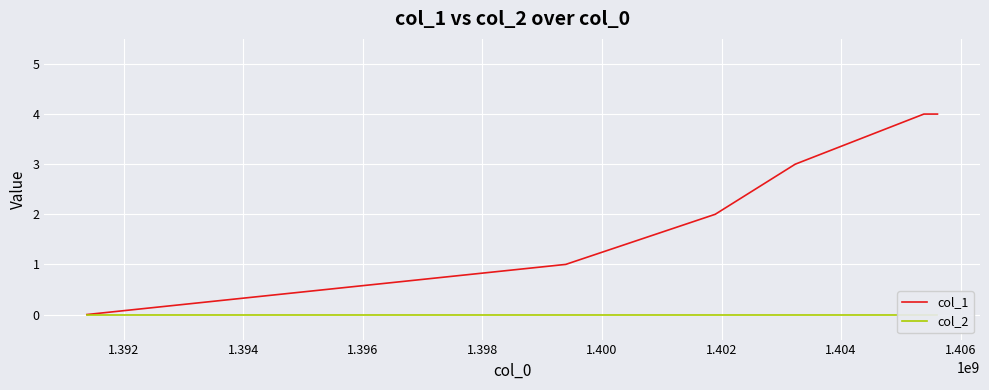

True or false: col_2 and col_1 cross at least once.

False